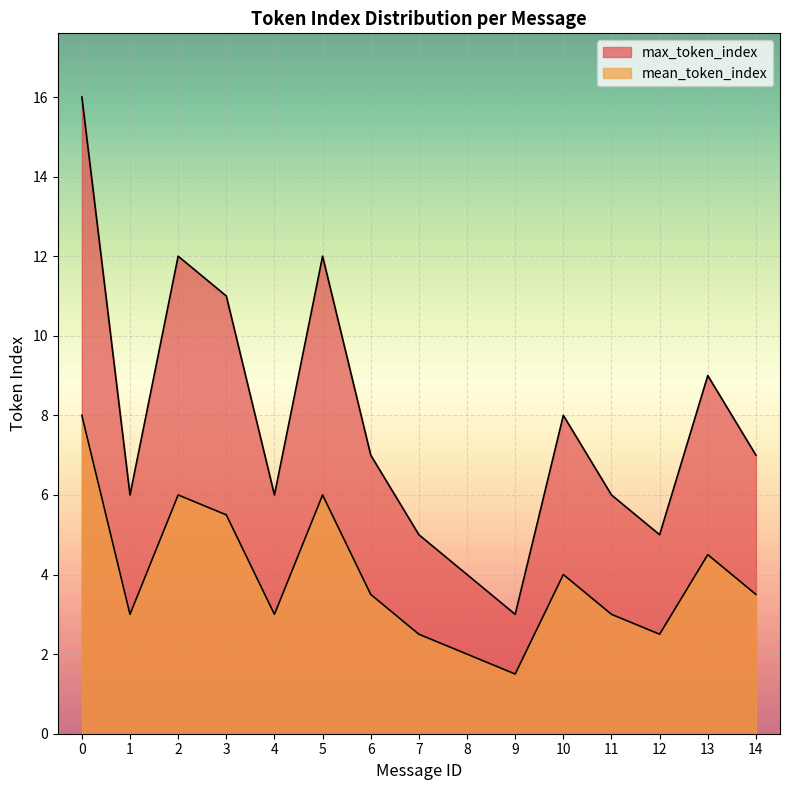

What is the spread (max minus min) of values at 0?

8.0